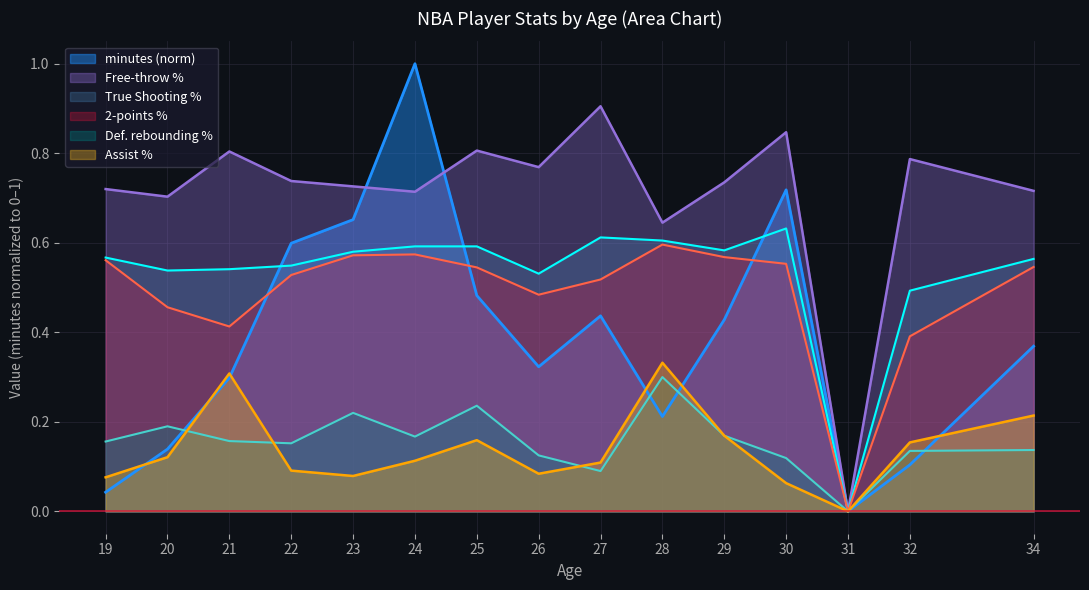

What is the sum of the Assist % values at 21 and 32?

0.5